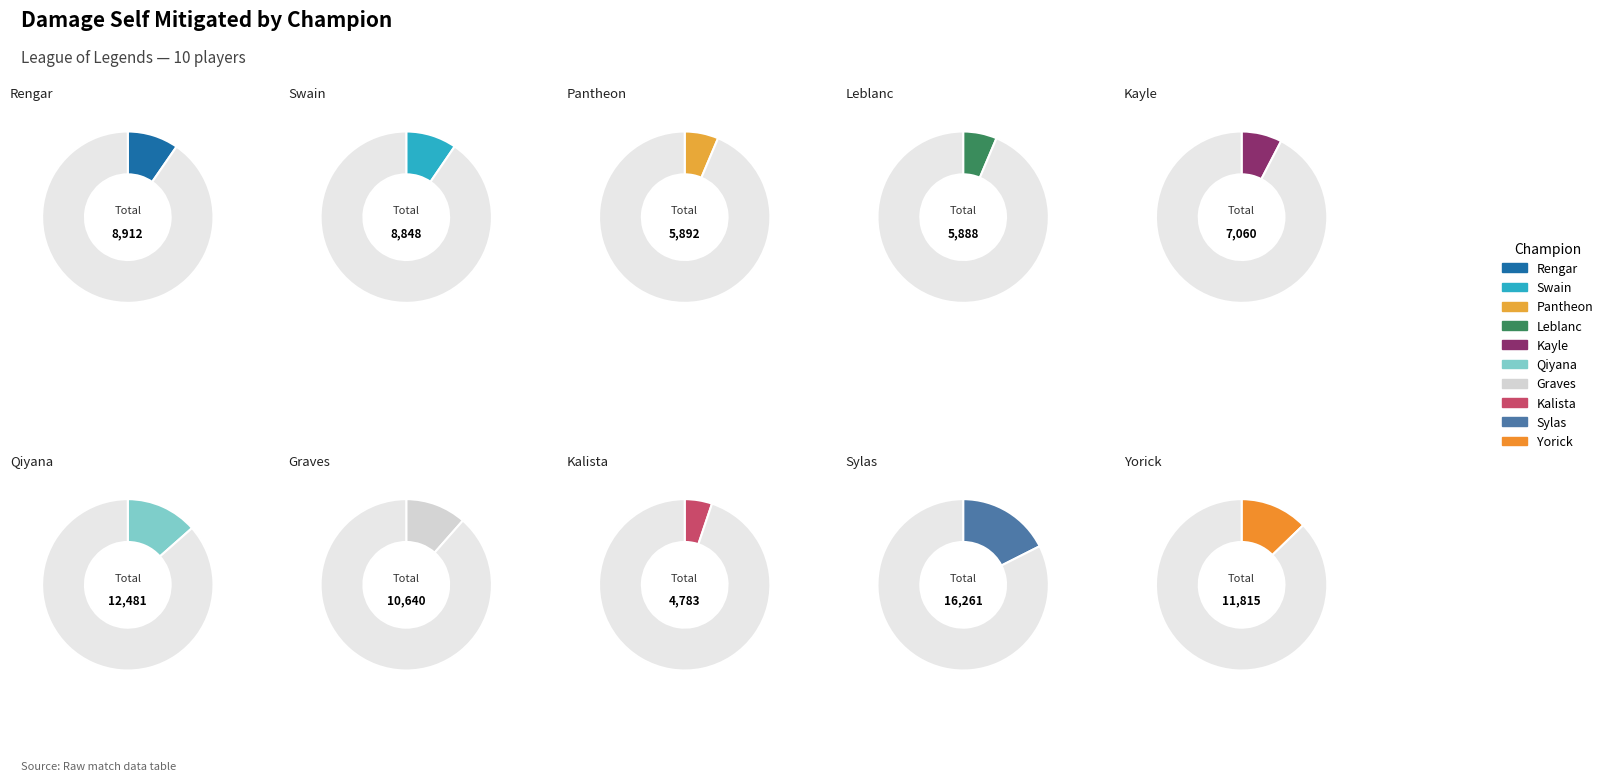

Is Pantheon the majority of the pie?

No